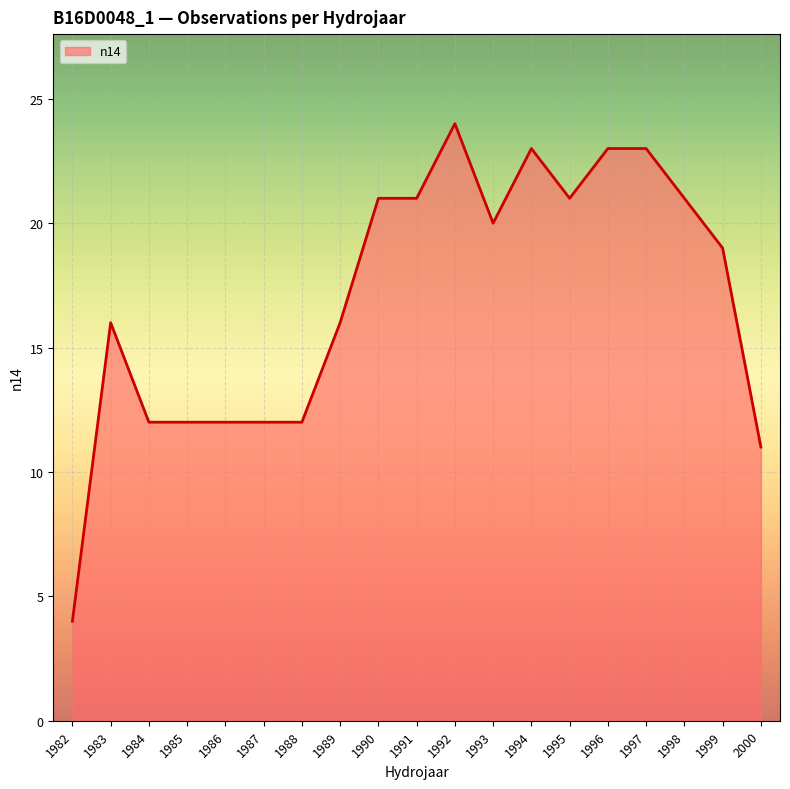

What is the approximate value at 1985?

12